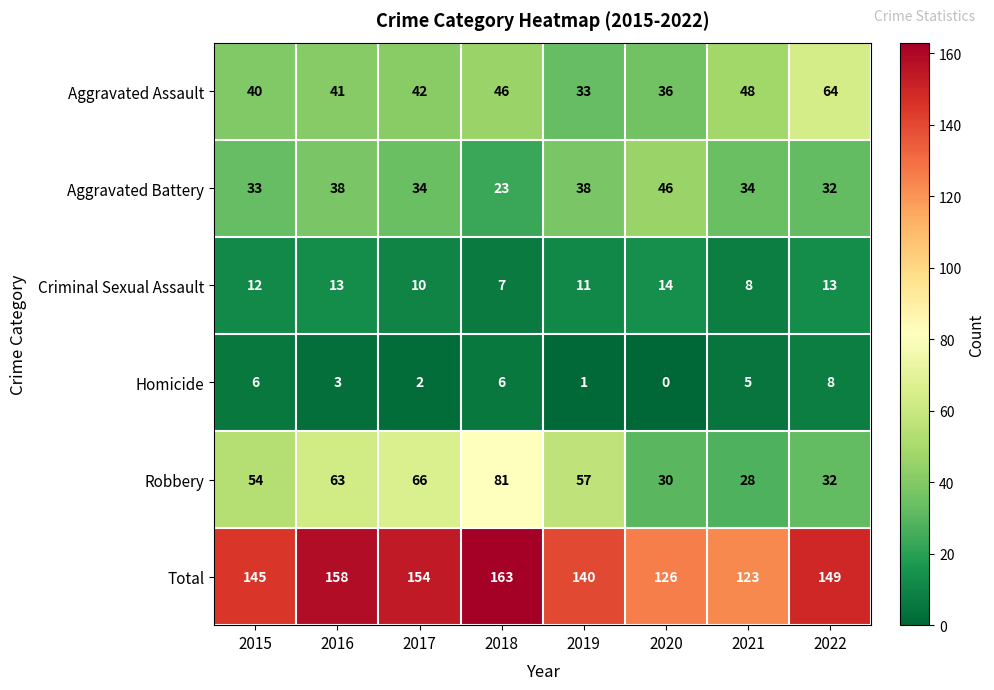

The Aggravated Battery series shows 38 at 2019. True or false?

True